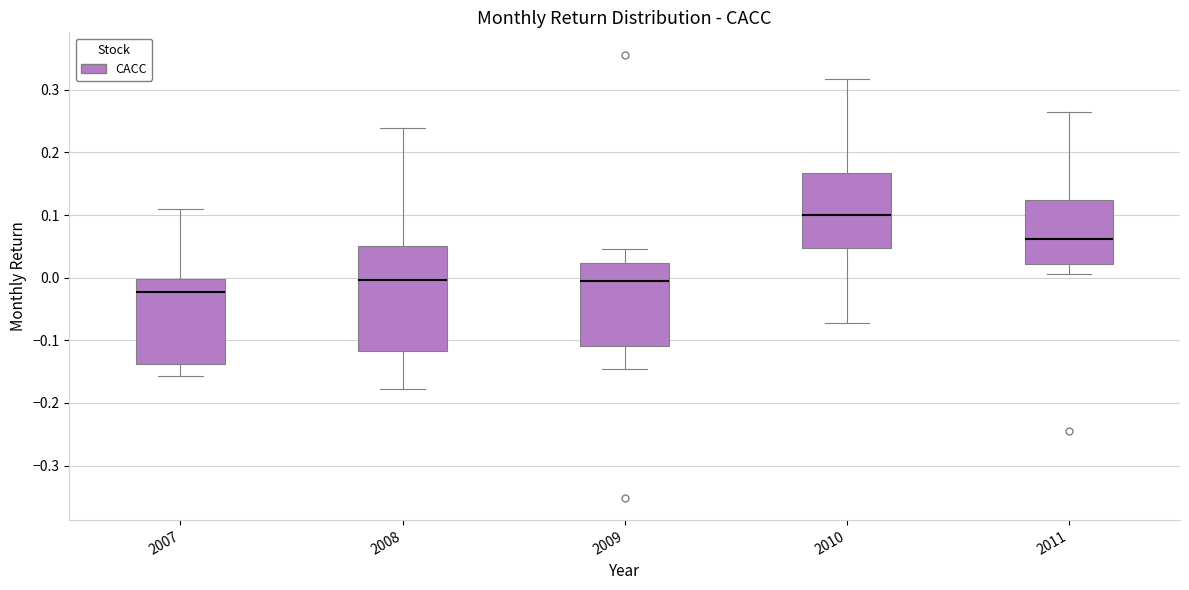

Which box is the tallest, from its lower edge to its upper edge?

2008